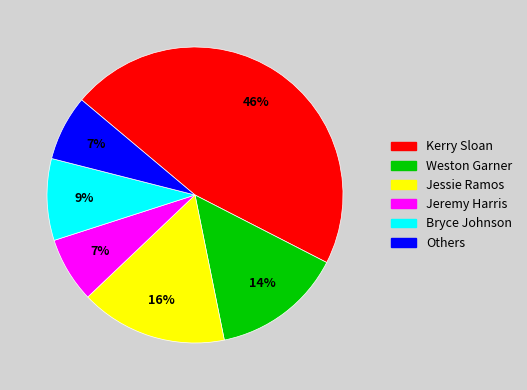

How many slices are in this pie chart?

6